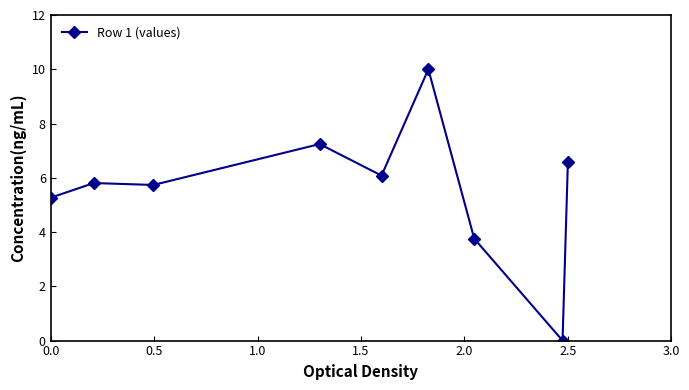

How many values are below 5?

2